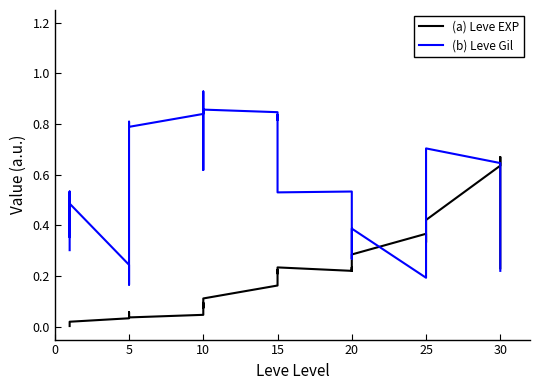

What is the average value of the (a) Leve EXP series?

0.2